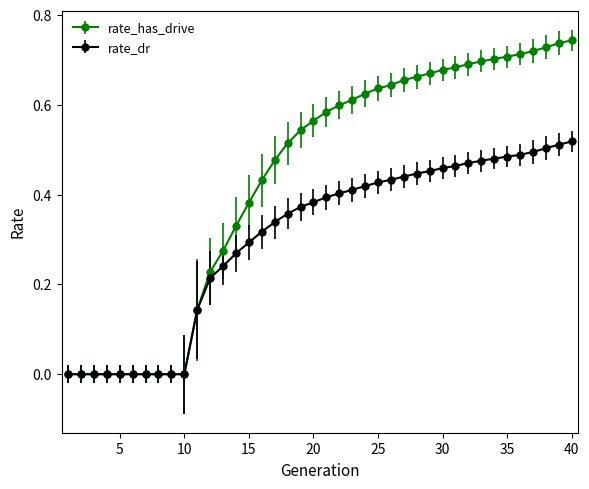

List the series in order of their overall mean, highest first.

rate_has_drive, rate_dr